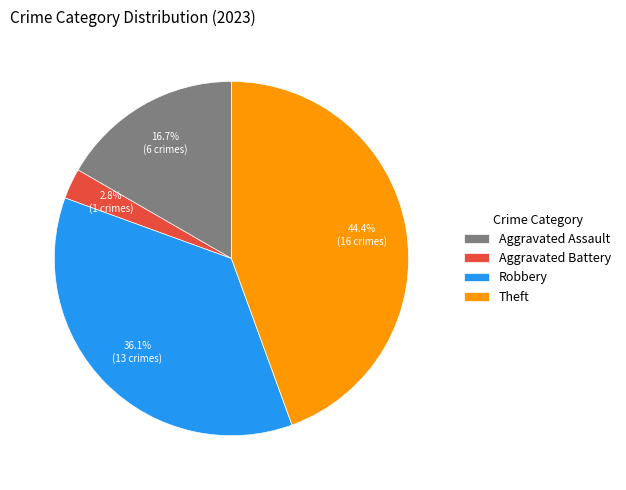

To the nearest percent, what is the difference between the largest and smallest slice percentages?

42%